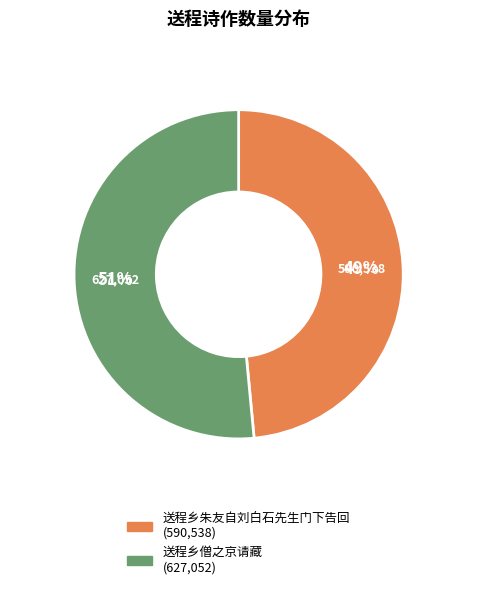

Which slice is the largest?

送程乡僧之京请藏